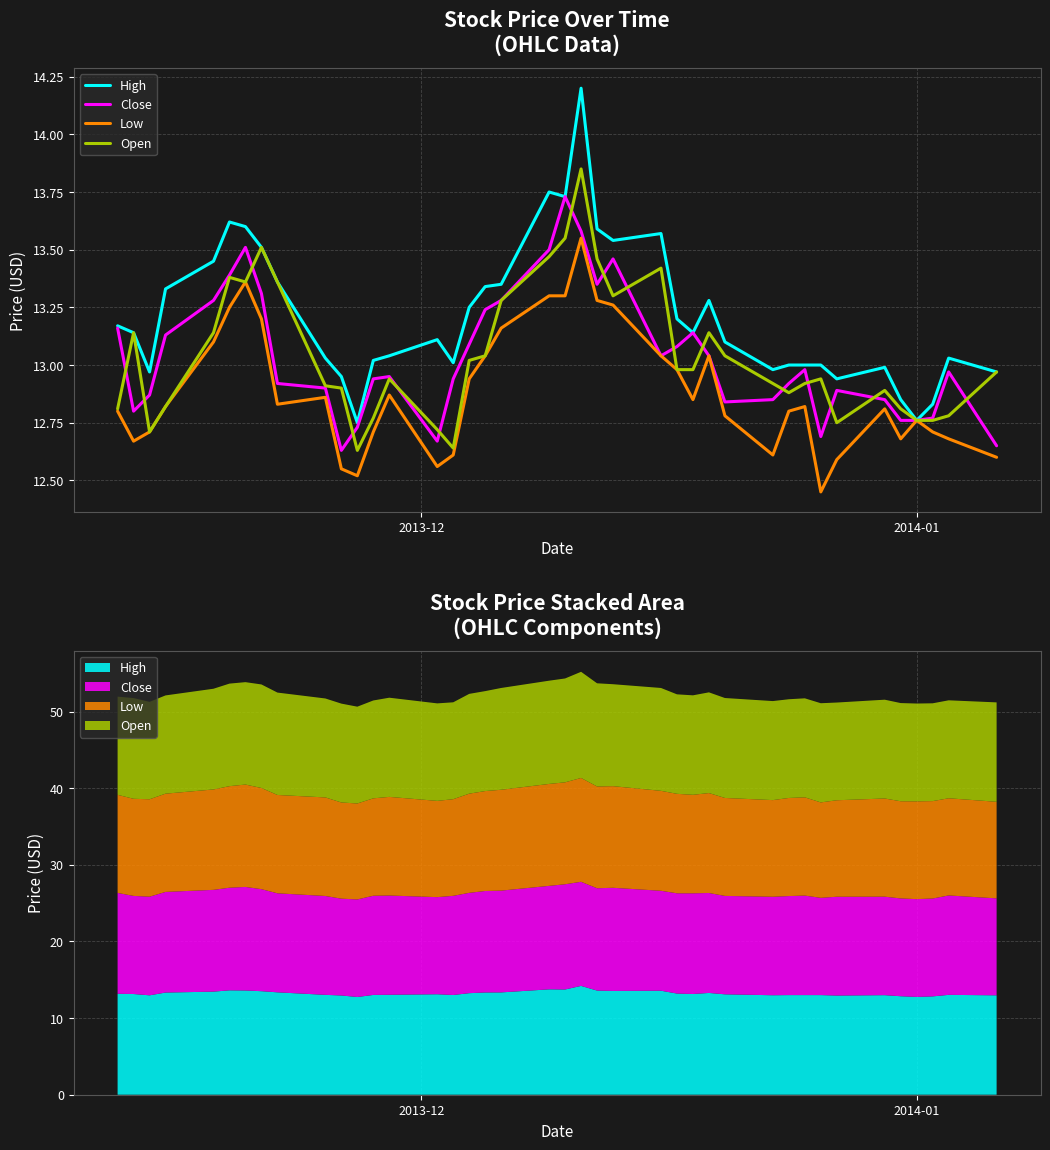

How many data points in High are above 13?

27